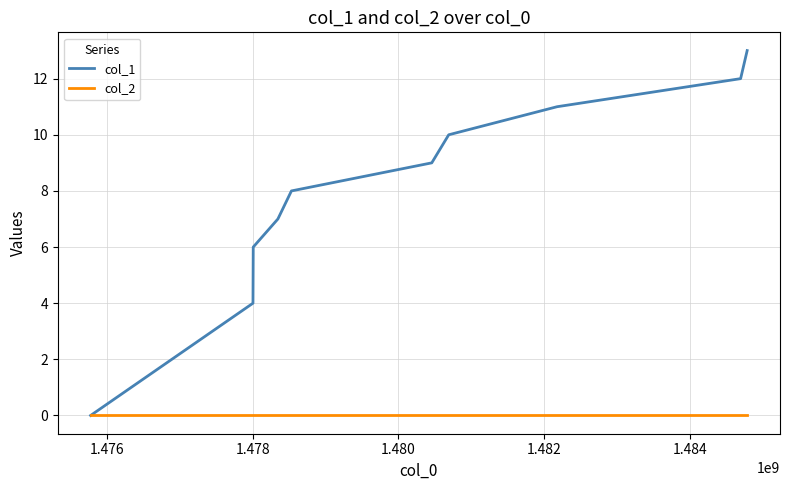

What is the maximum value for col_1?

13